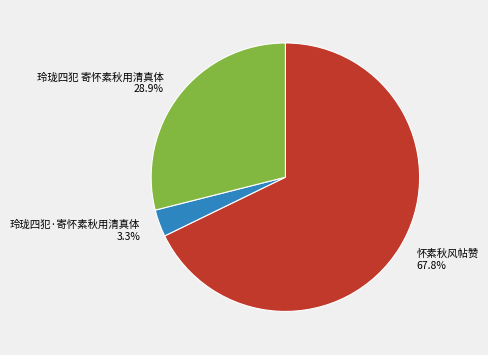

How many segments does this pie chart have?

3